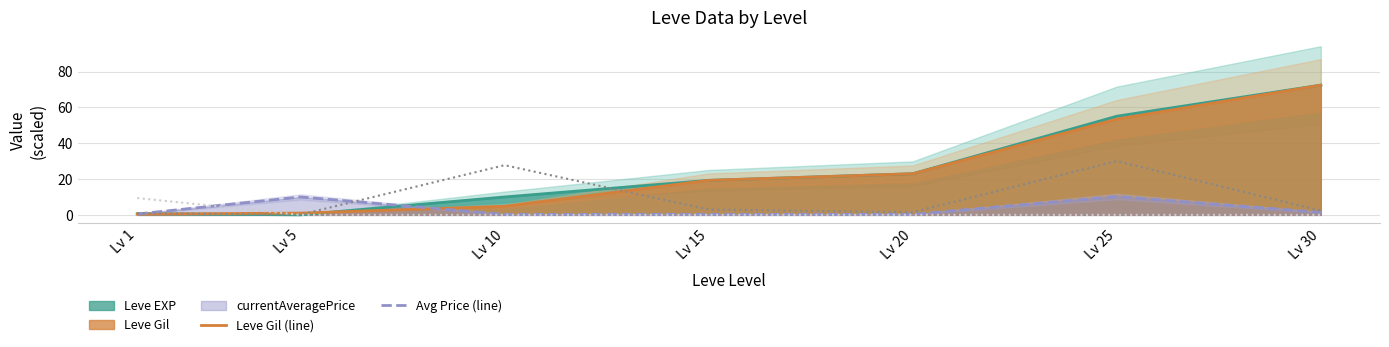

What is the sum of the Leve EXP (line) values at Lv 1 and Lv 25?

55.7